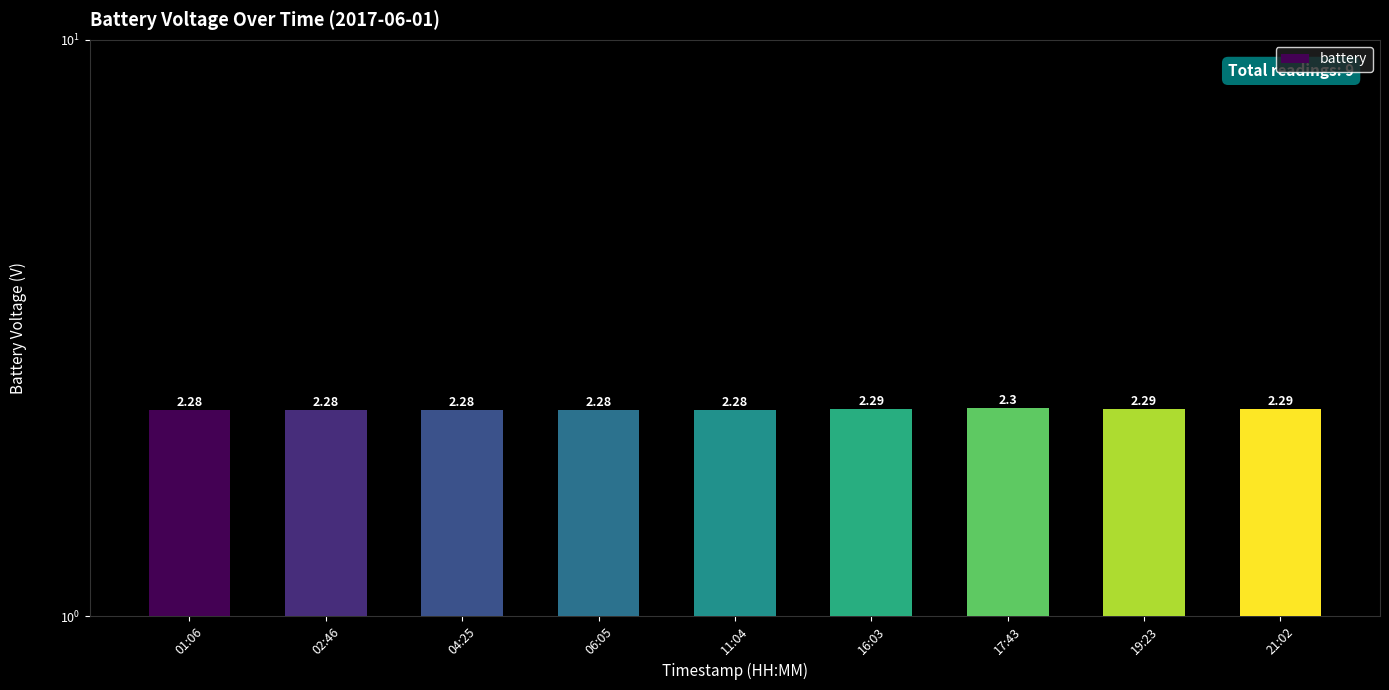

Does the chart contain stacked bars?

No